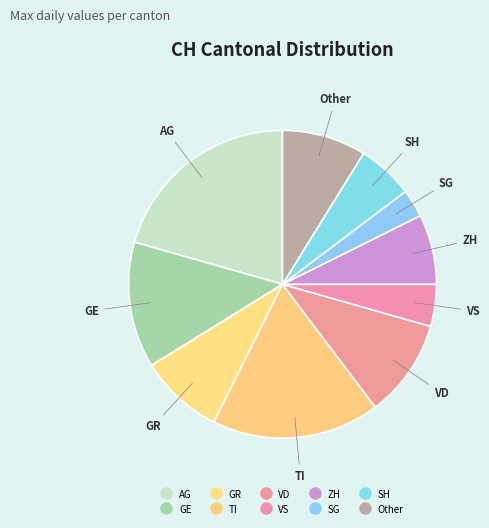

Count the number of slices in the pie.

10